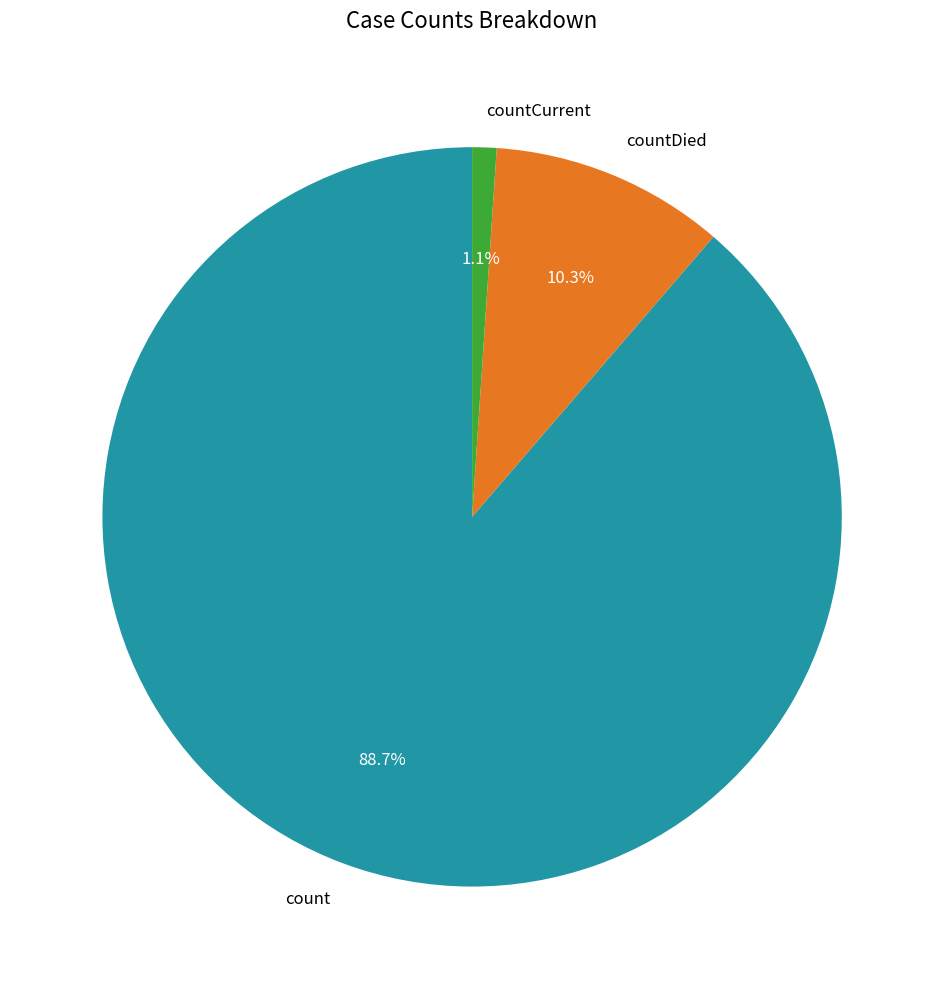

Which category accounts for the majority?

count